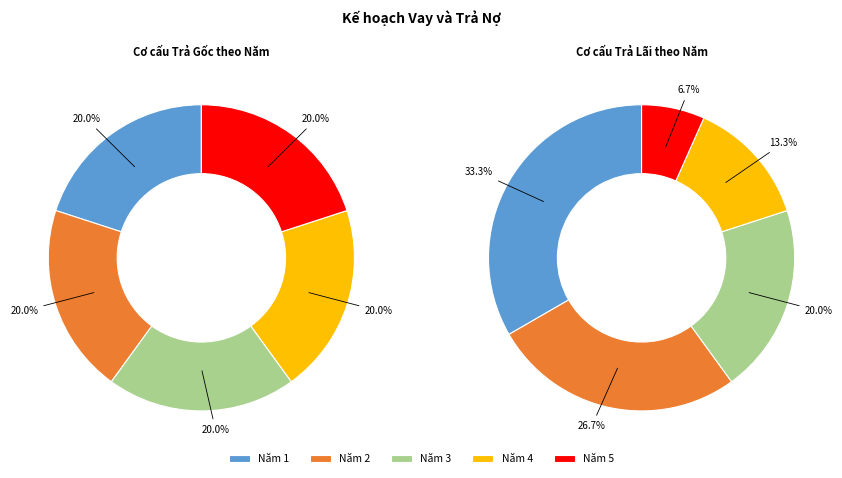

Is Năm 5 the majority of the pie?

No